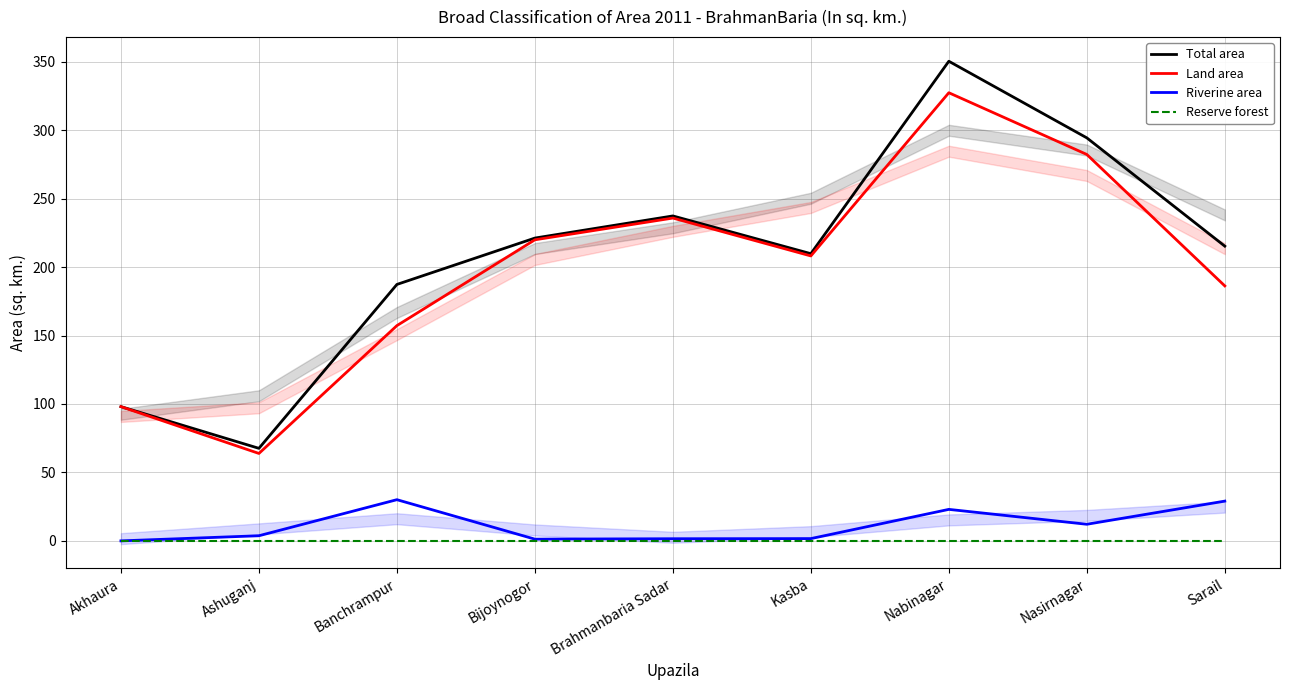

Is it true that Riverine area equals 2.7 at Kasba?

False